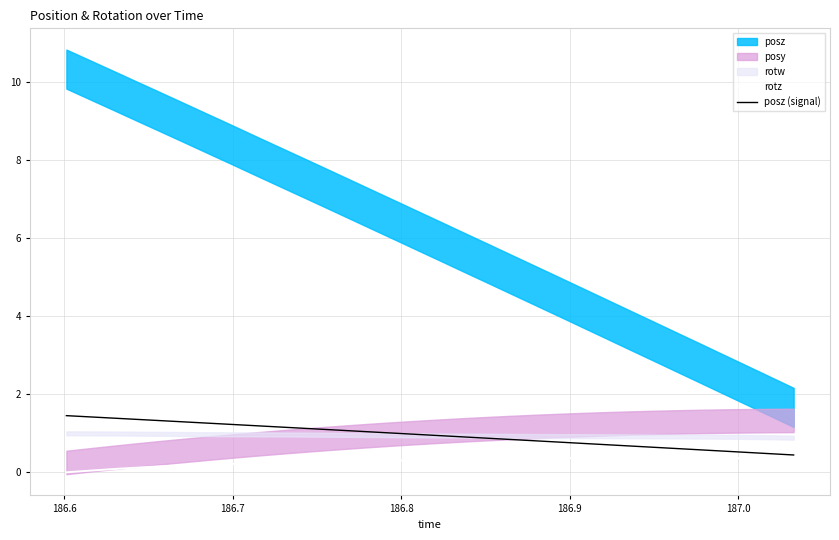

True or false: posz (signal) and rotz intersect in this chart.

False